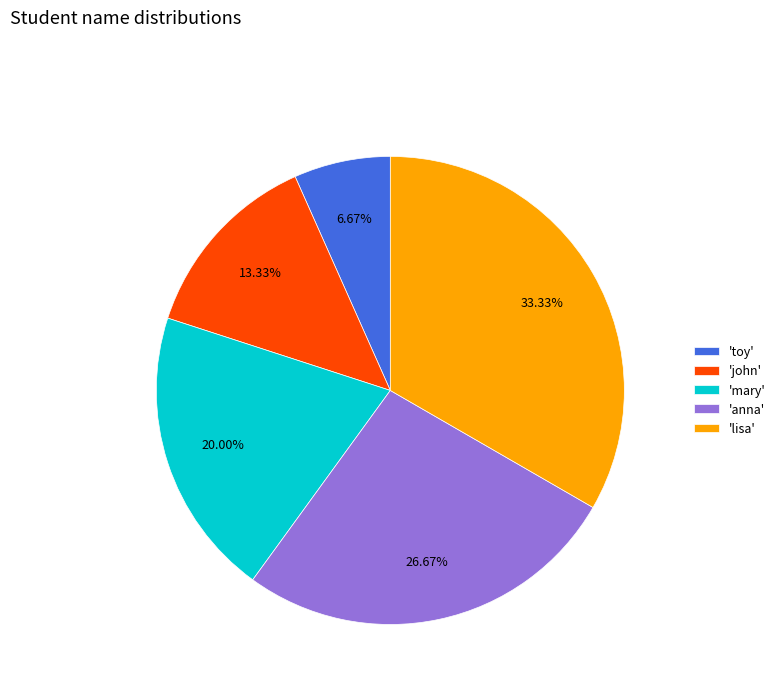

Rank the categories by value from highest to lowest.

'lisa', 'anna', 'mary', 'john', 'toy'